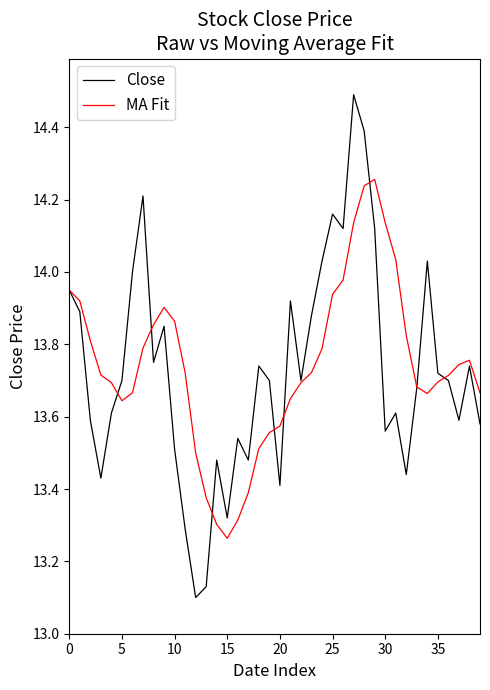

Which series ends up on top after the final intersection of Close and MA Fit?

MA Fit